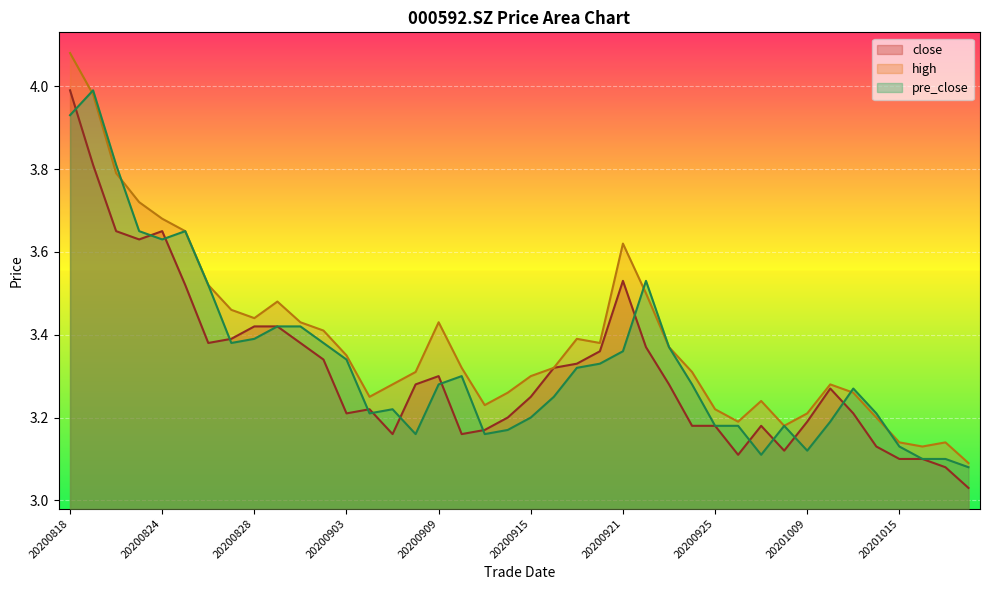

List the series in order of their peak value, highest first.

high, close, pre_close